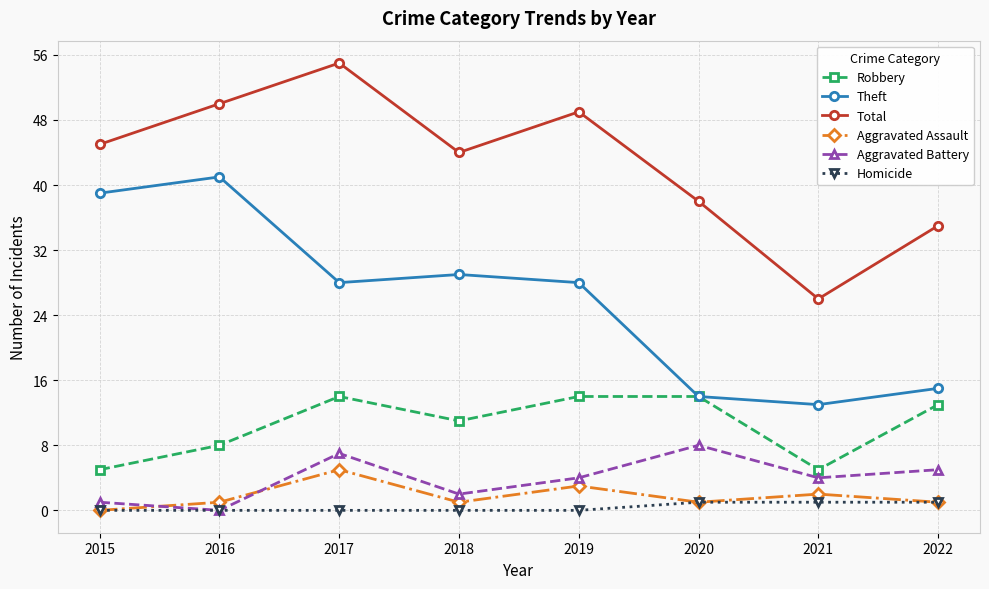

Where is the first local minimum for Robbery?

2018